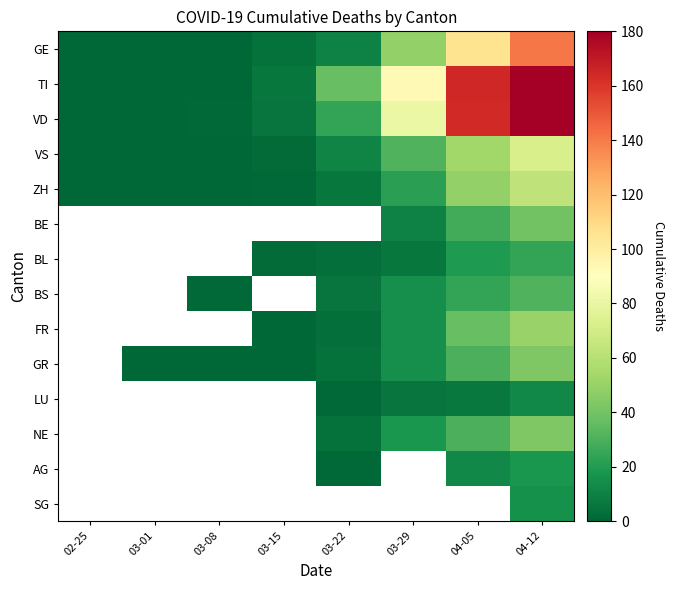

What is the difference between the maximum and second lowest values in the ZH series?

63.0